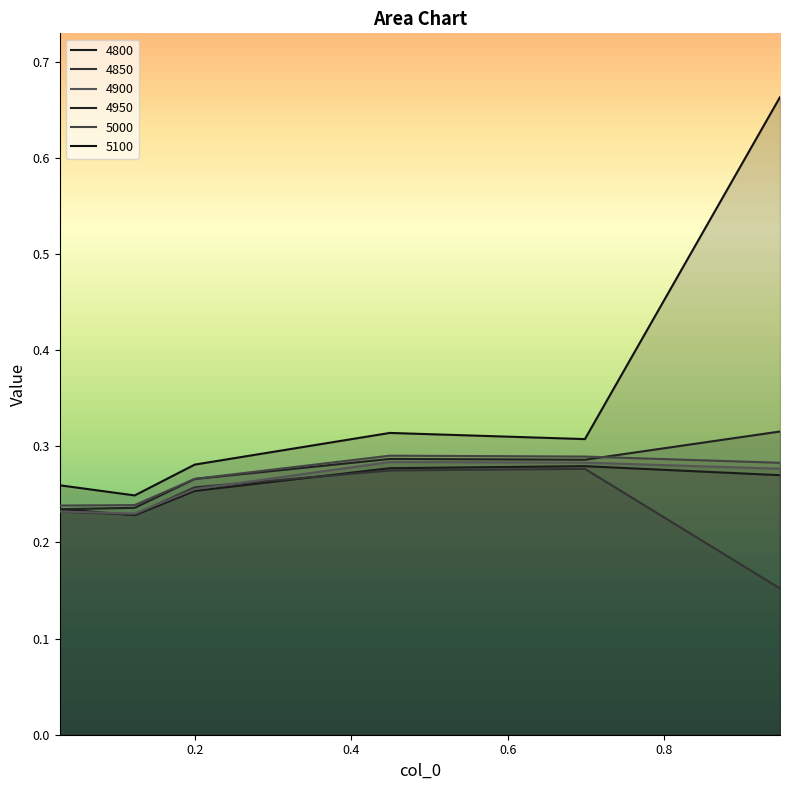

How many intersections are there between 4950 and 4800?

1